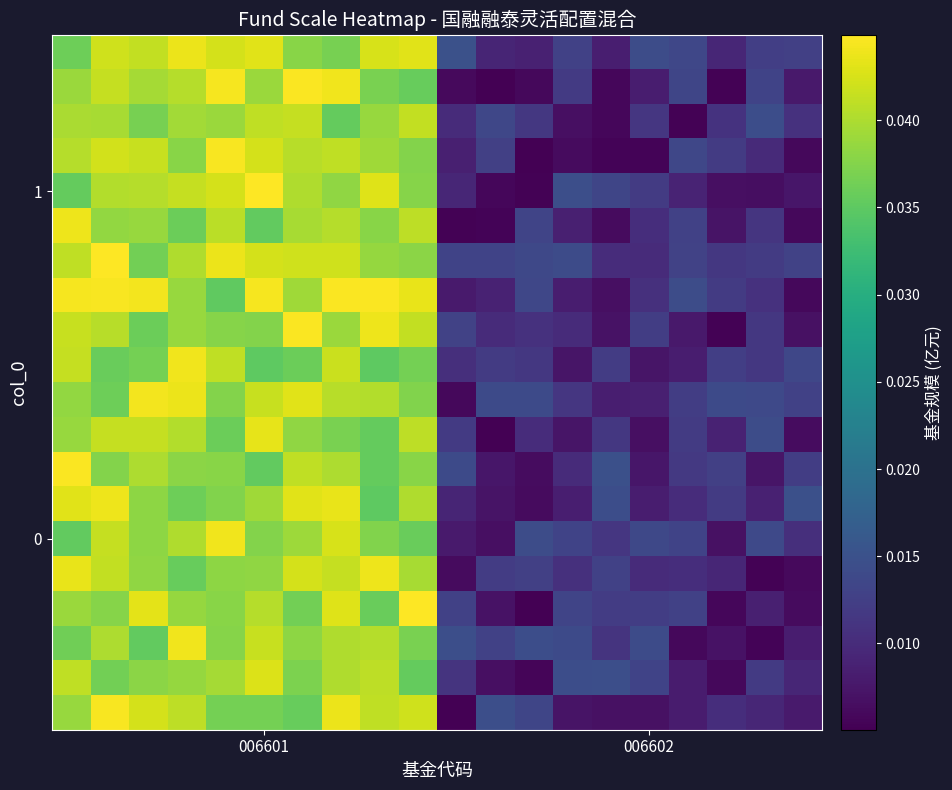

At which category is the sum across all series the highest?

7